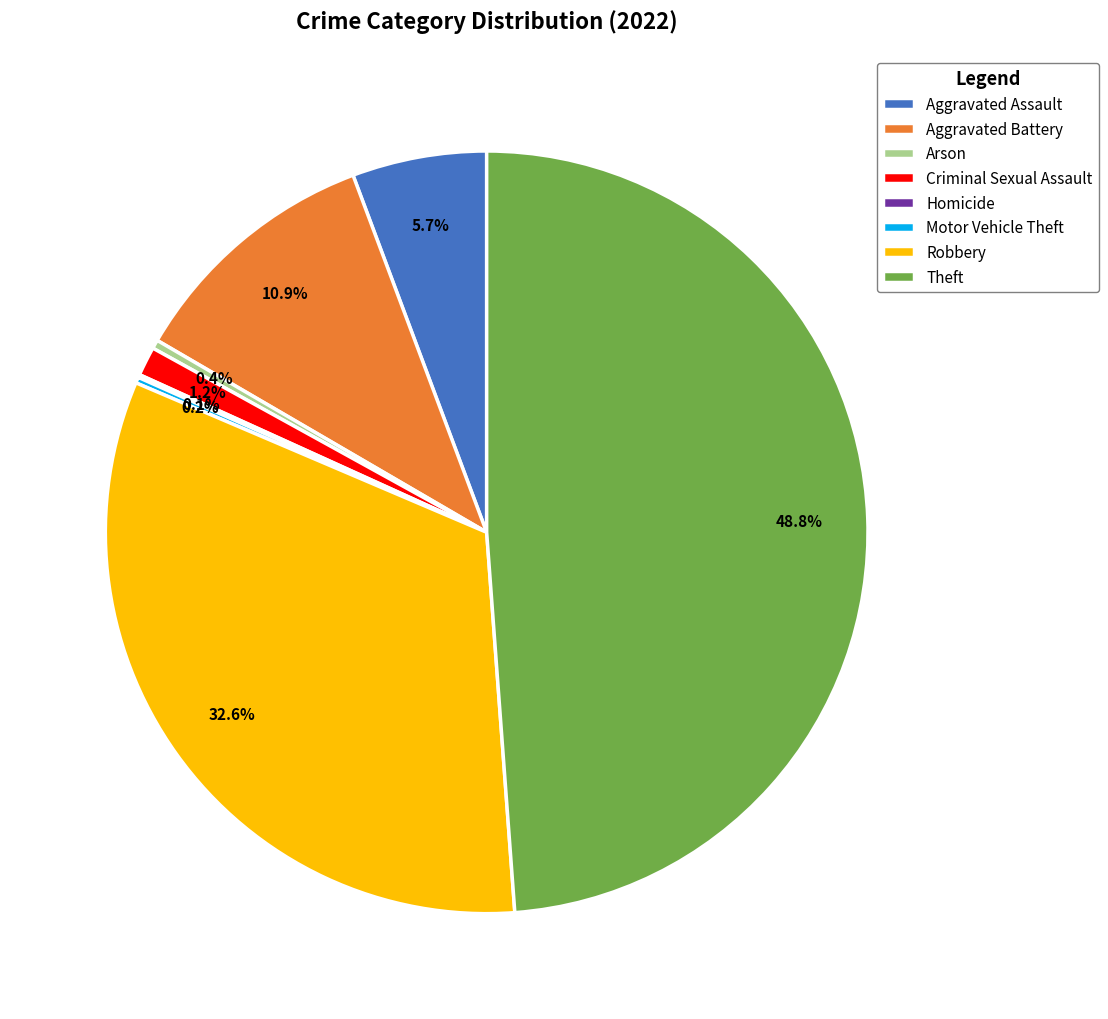

Does any single category account for the majority?

No